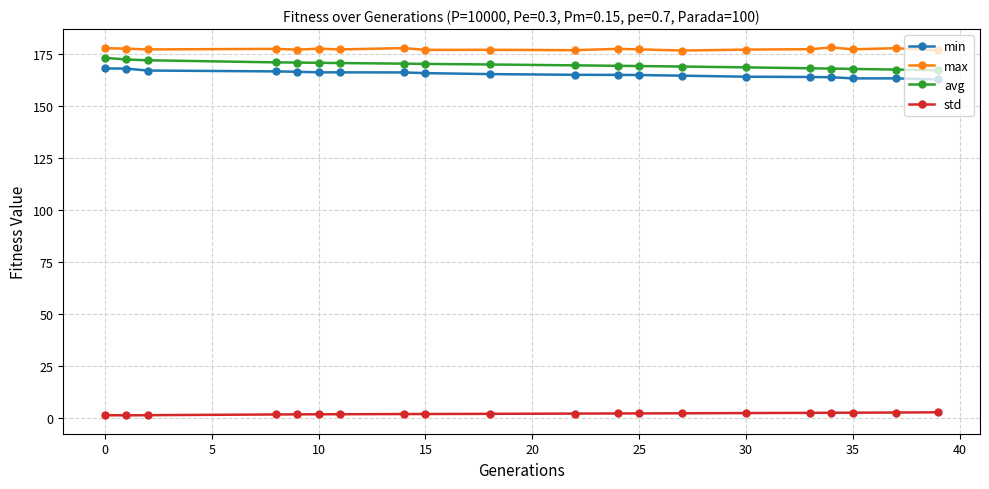

What is the difference between the maximum and minimum values in the avg series?

6.0